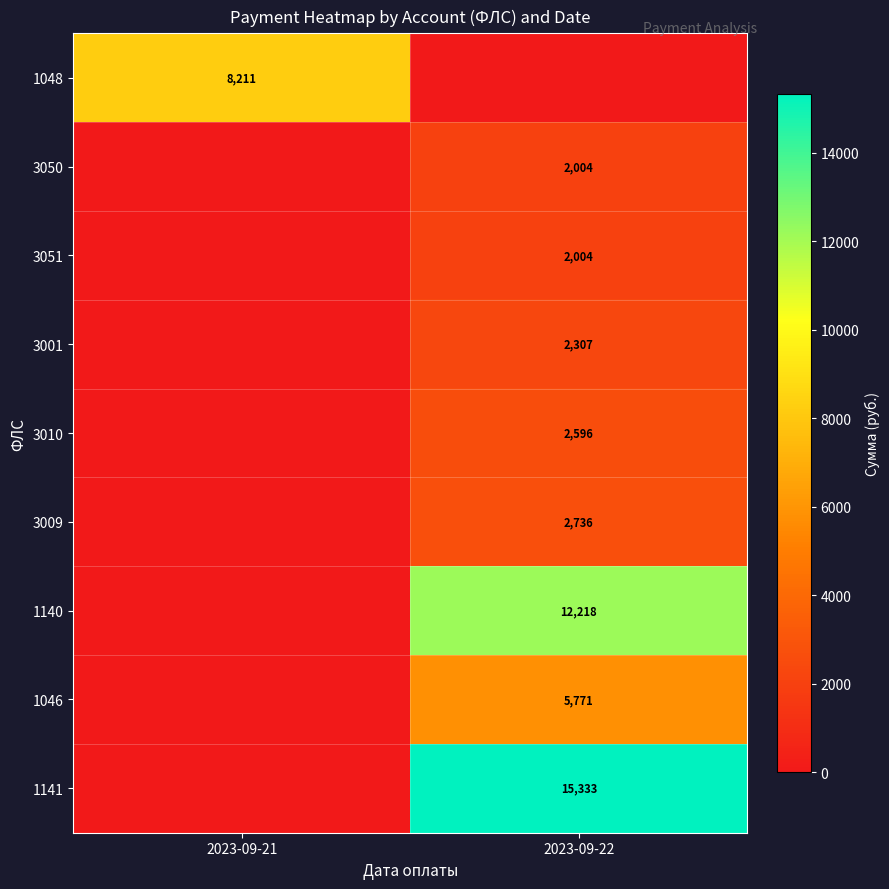

Is the value of 1048 at 2023-09-21 greater than the value of 1140 at 2023-09-22?

No